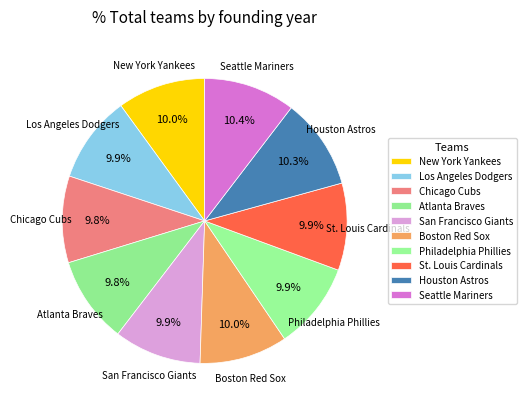

Does New York Yankees account for over 50% of the chart?

No